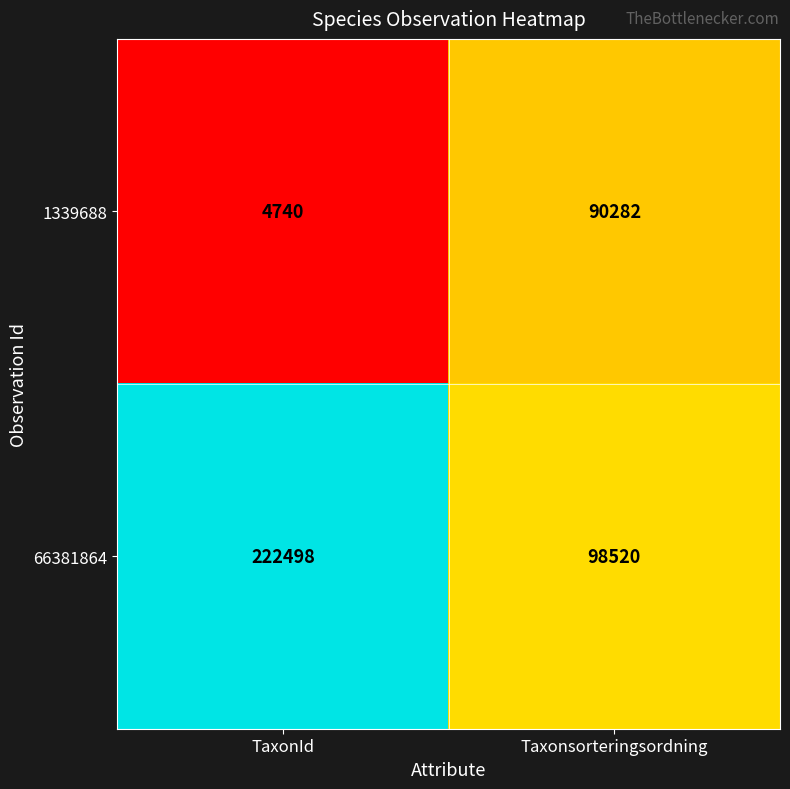

What is the total value across all series at Taxonsorteringsordning?

188802